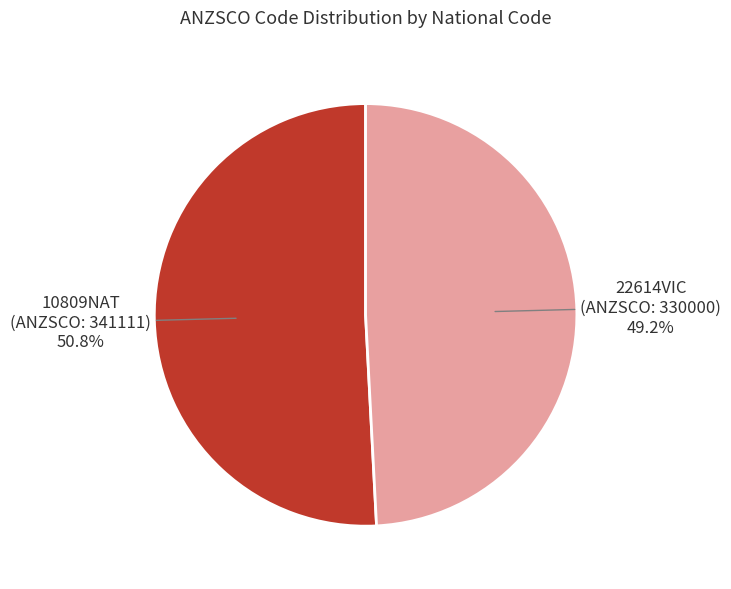

Is there a majority slice in this chart?

Yes